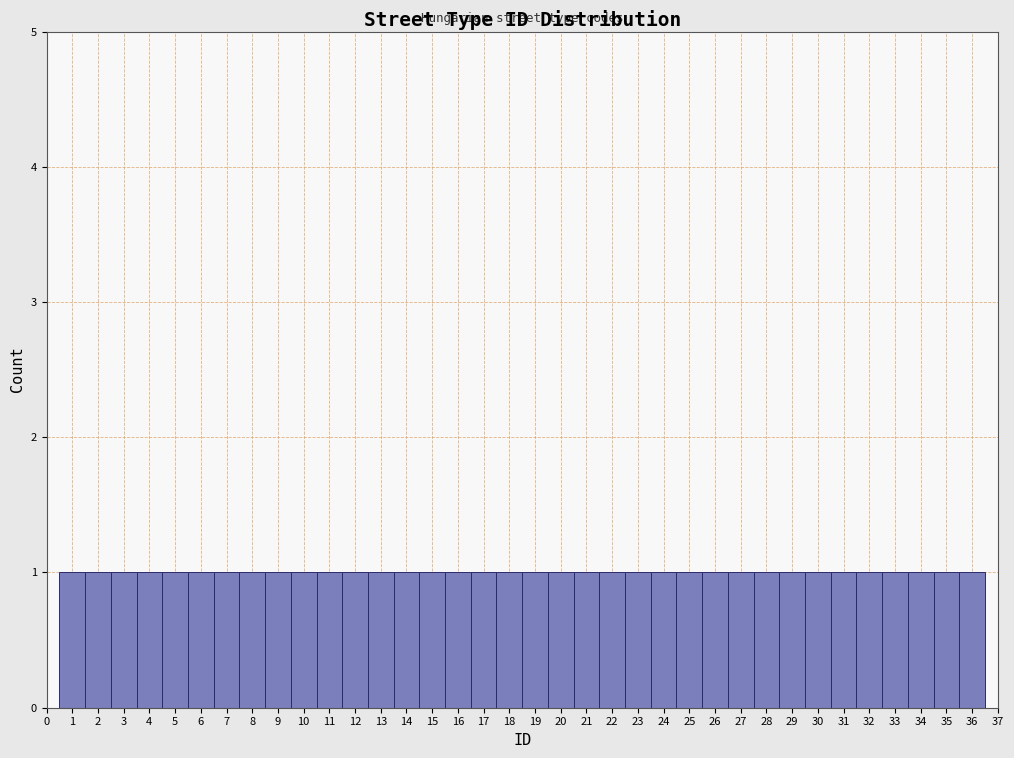

Reading left to right, list every bar in this chart as the range it spans on the x-axis followed by its height. The values are not printed on the chart, so give them approximately, as read against the axis.

0.5 to 1.5: 1
1.5 to 2.5: 1
2.5 to 3.5: 1
3.5 to 4.5: 1
4.5 to 5.5: 1
5.5 to 6.5: 1
6.5 to 7.5: 1
7.5 to 8.5: 1
8.5 to 9.5: 1
9.5 to 10.5: 1
10.5 to 11.5: 1
11.5 to 12.5: 1
12.5 to 13.5: 1
13.5 to 14.5: 1
14.5 to 15.5: 1
15.5 to 16.5: 1
16.5 to 17.5: 1
17.5 to 18.5: 1
18.5 to 19.5: 1
19.5 to 20.5: 1
20.5 to 21.5: 1
21.5 to 22.5: 1
22.5 to 23.5: 1
23.5 to 24.5: 1
24.5 to 25.5: 1
25.5 to 26.5: 1
26.5 to 27.5: 1
27.5 to 28.5: 1
28.5 to 29.5: 1
29.5 to 30.5: 1
30.5 to 31.5: 1
31.5 to 32.5: 1
32.5 to 33.5: 1
33.5 to 34.5: 1
34.5 to 35.5: 1
35.5 to 36.5: 1